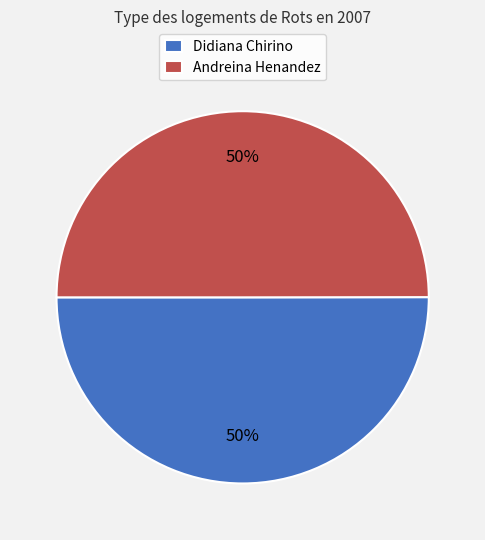

To the nearest percent, what is the combined percentage of Andreina Henandez and Didiana Chirino?

100%